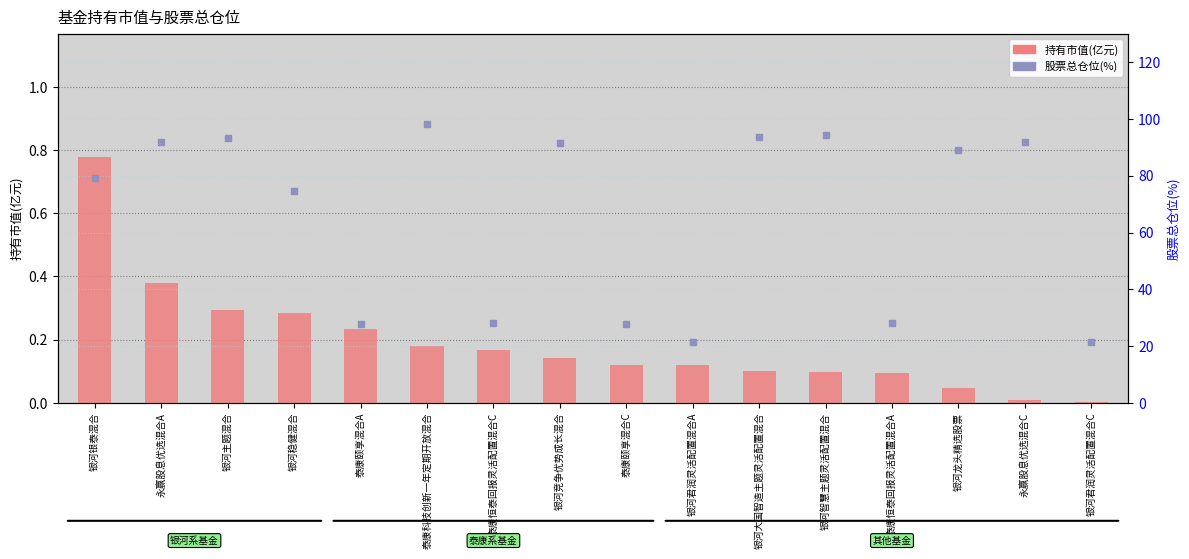

At how many categories does at least one series exceed 63?

10